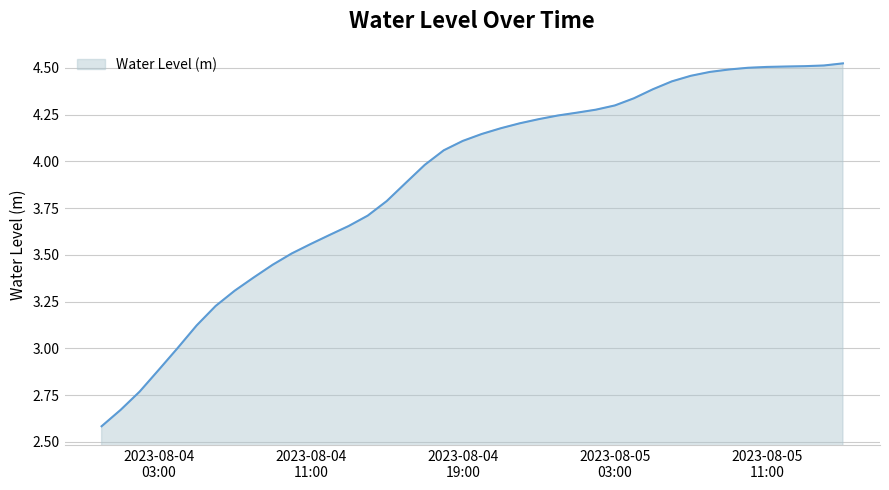

What is the minimum value shown in the chart?

2.6